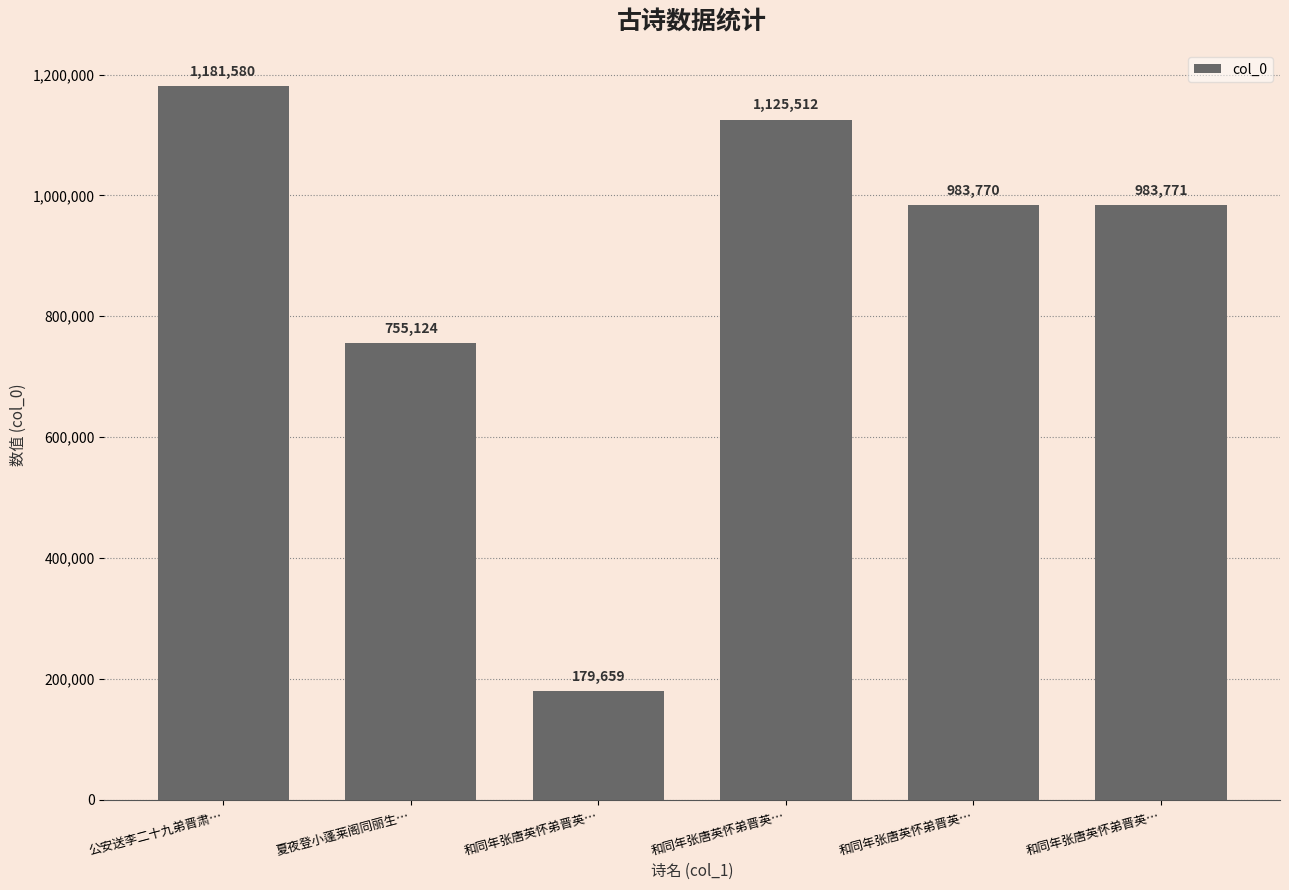

Which label corresponds to the smallest value in the chart?

和同年张唐英怀弟晋英…